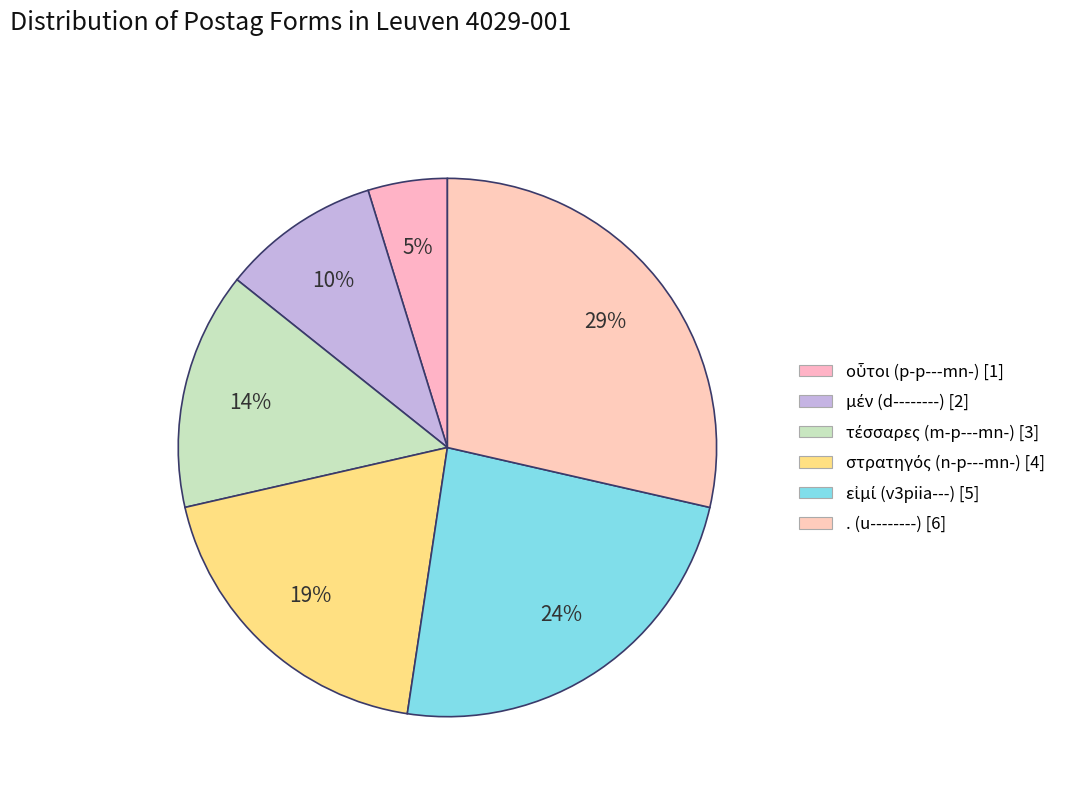

What is the ratio of the value at οὗτοι (p-p---mn-) to the value at εἰμί (v3piia---)?

0.2